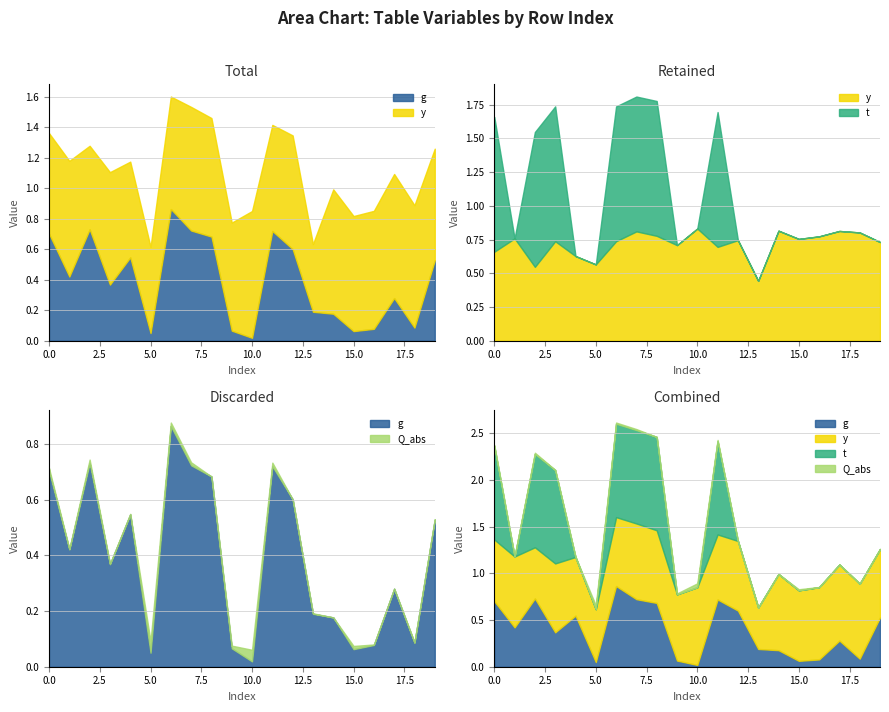

What is the value of the y point at the 7th from the left?

0.7